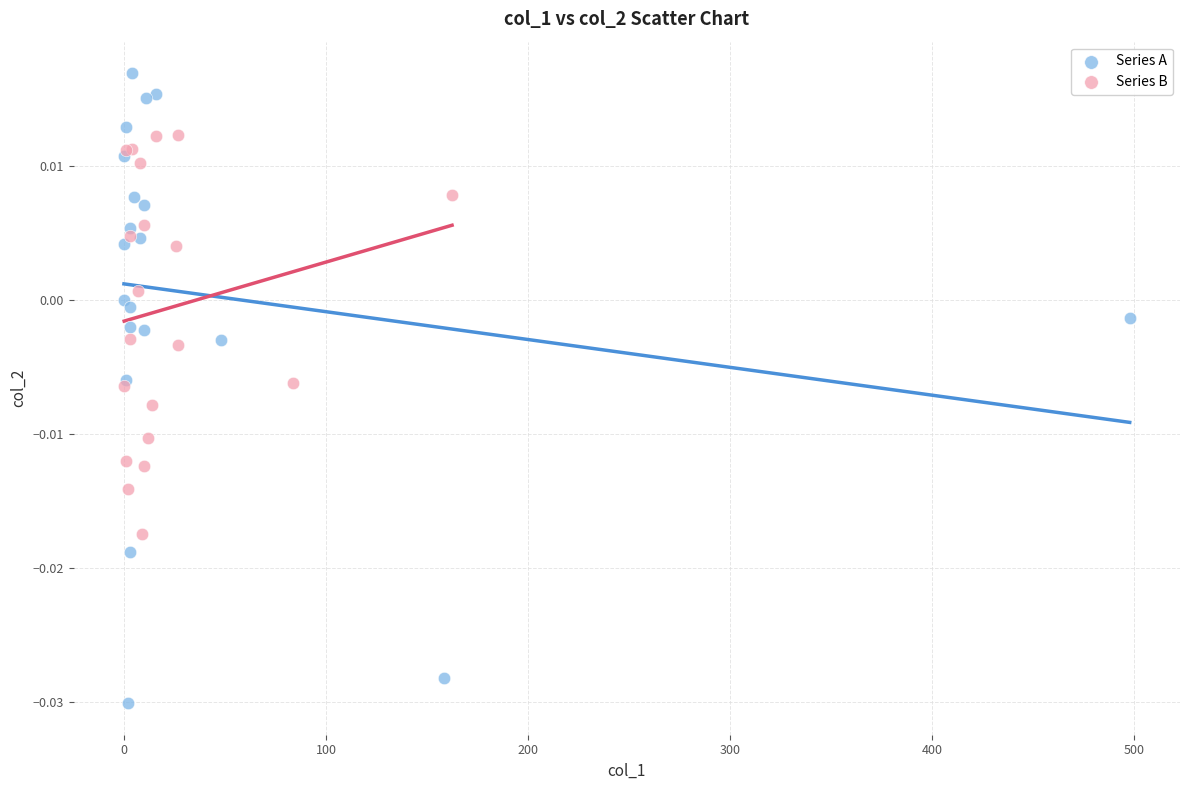

Which series reaches the minimum Y coordinate?

Series A